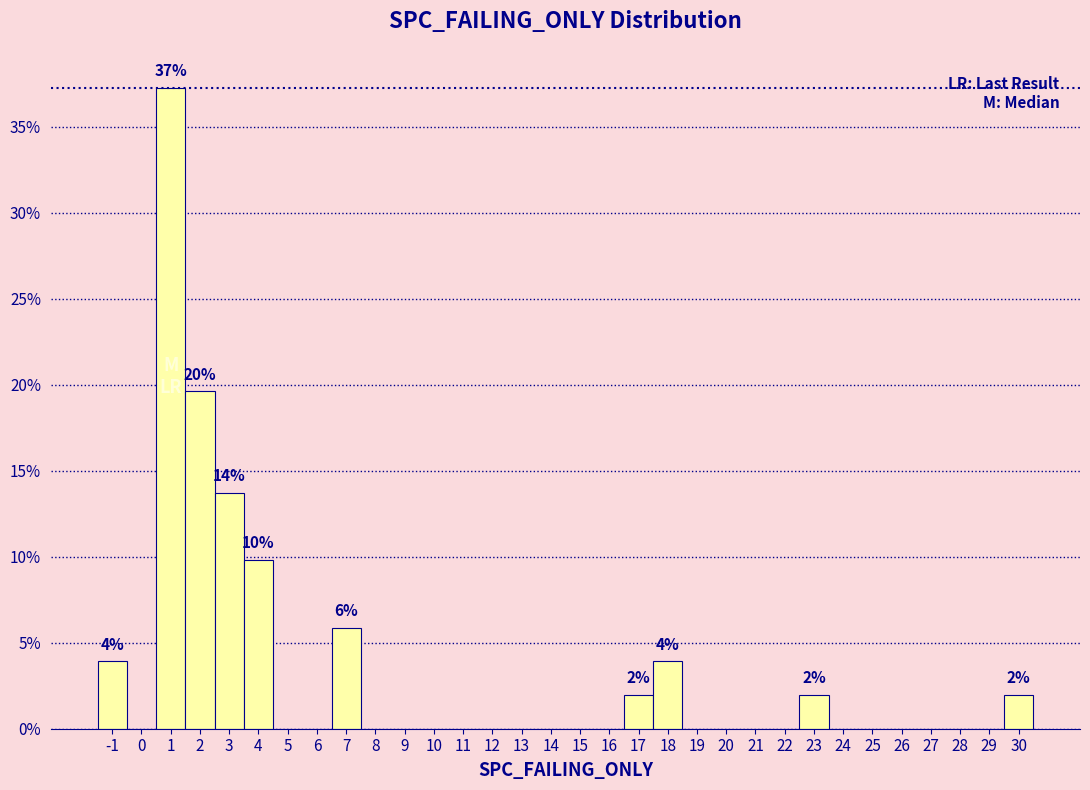

Which range on the x-axis has the tallest bar?

0.5 to 1.5